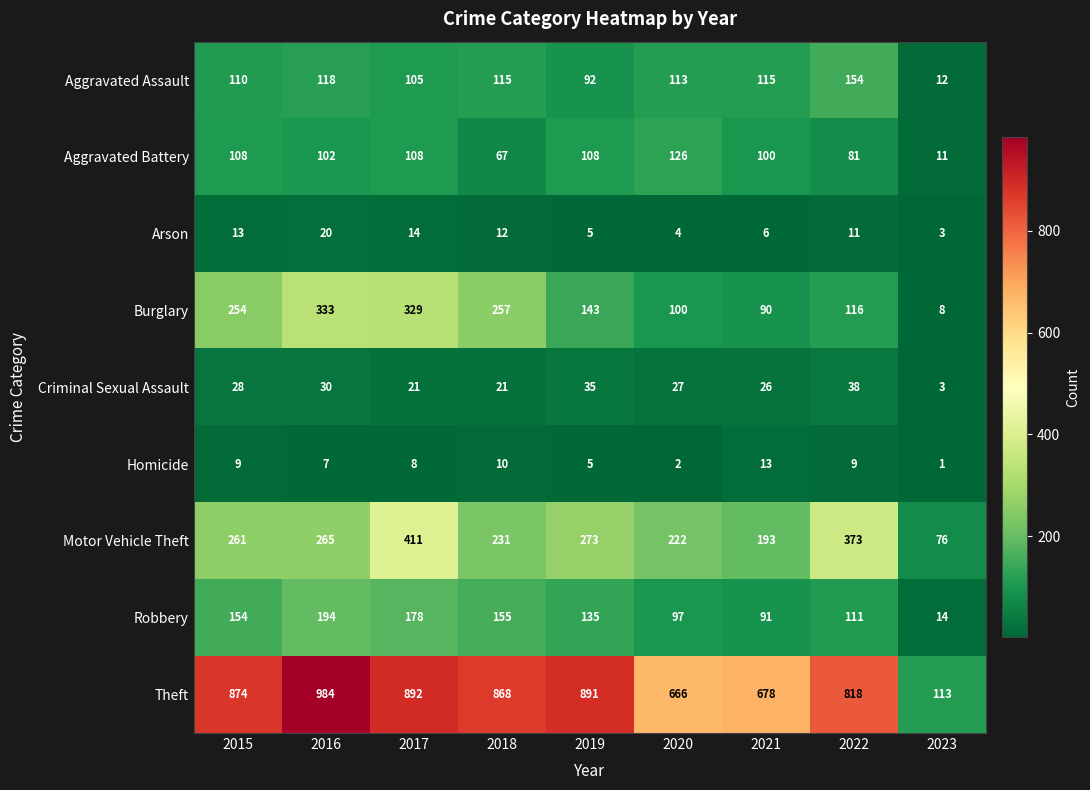

At which category does the chart reach its minimum across all series?

2023